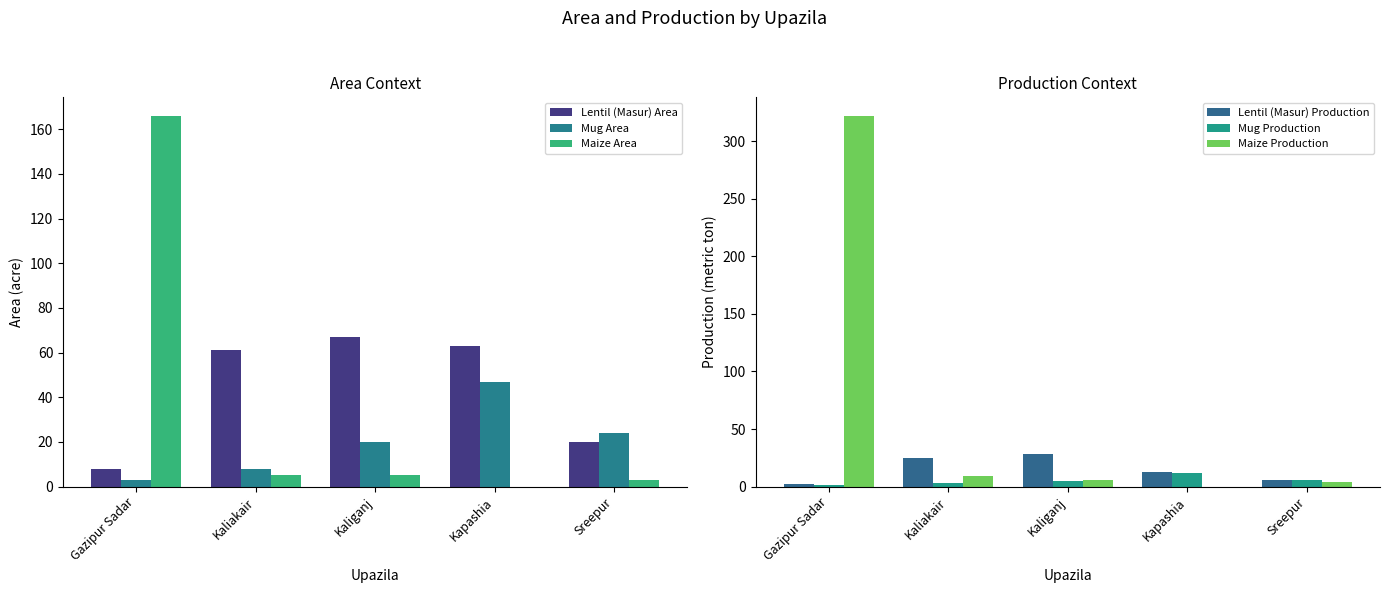

What is the value of the Maize Area bar at the 3rd from the left?

5